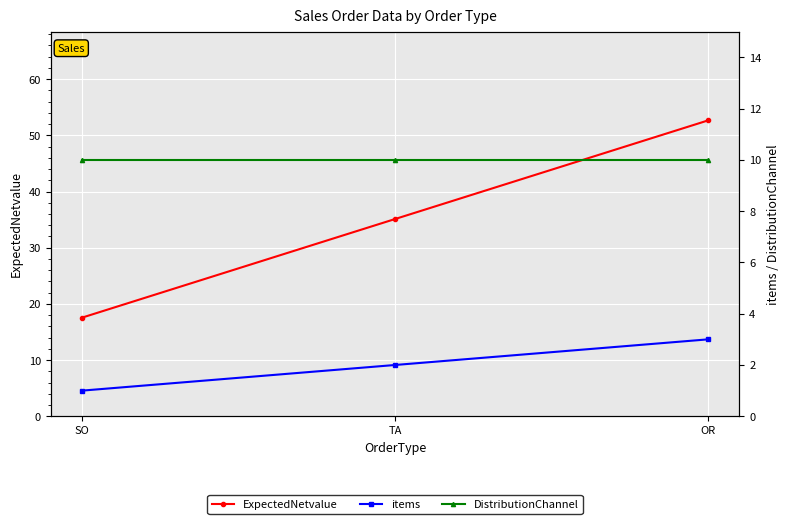

At which category is the sum across all series the highest?

OR